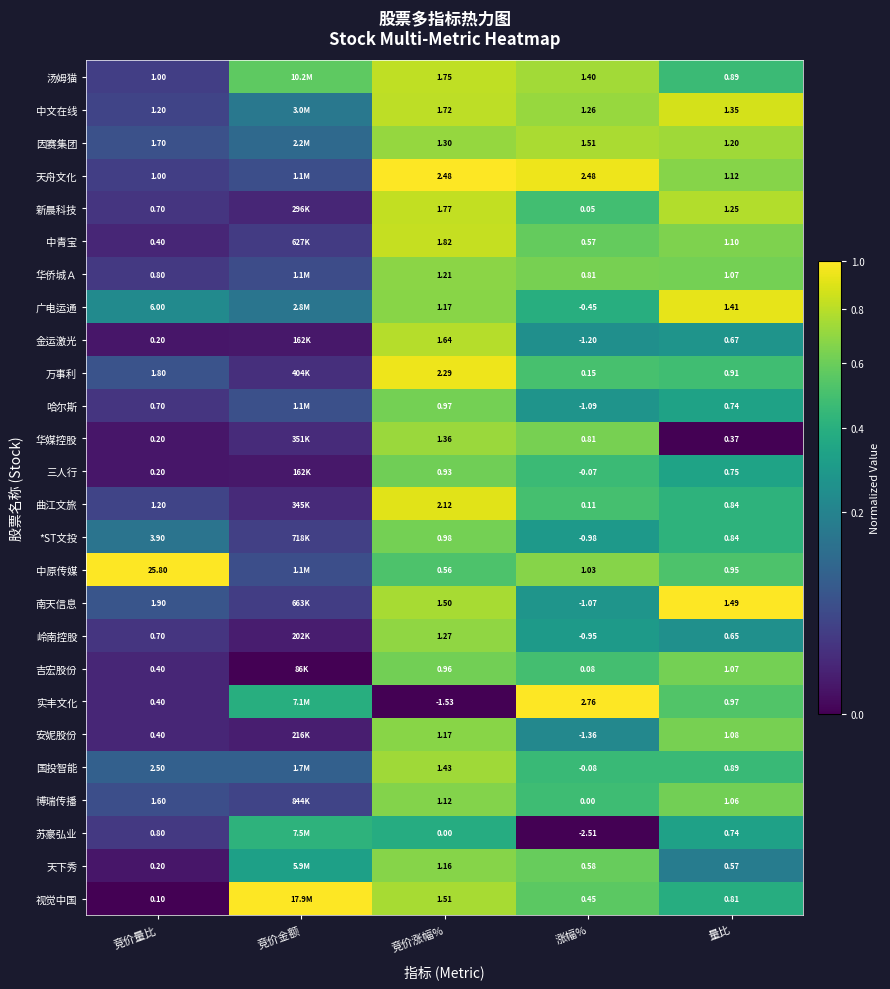

Between 竞价量比 and 涨幅%, which series saw the biggest shift?

中原传媒